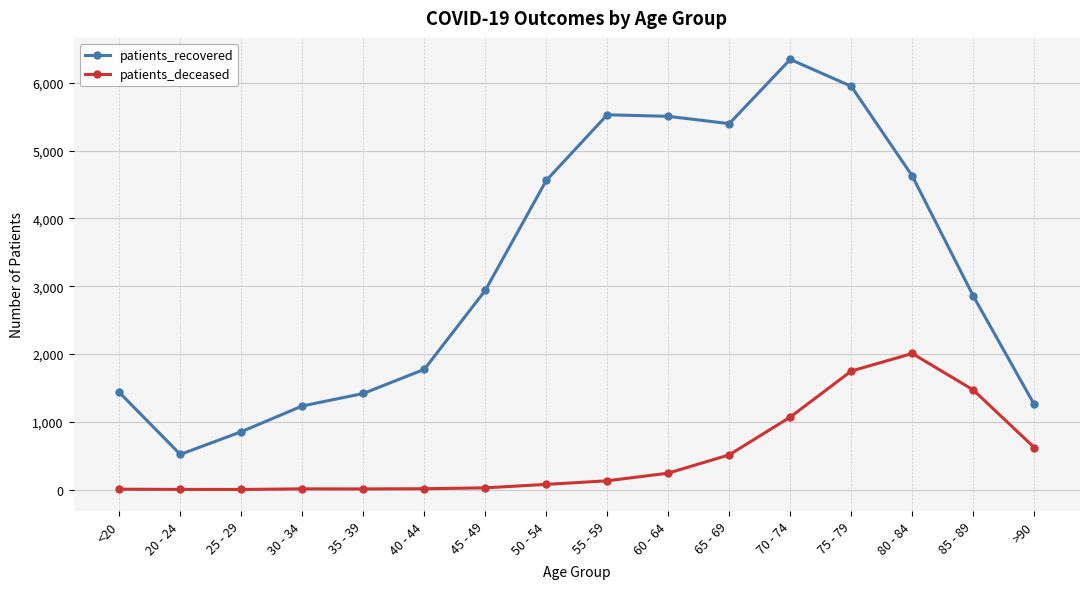

What is the label of the 15th point from the right?

20 - 24